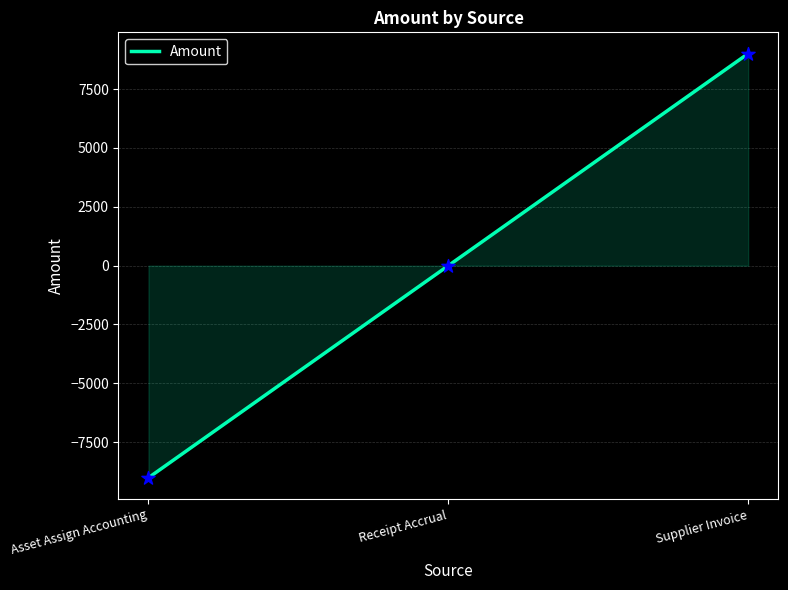

What is the change in value from Receipt Accrual to Supplier Invoice?

+9010.4